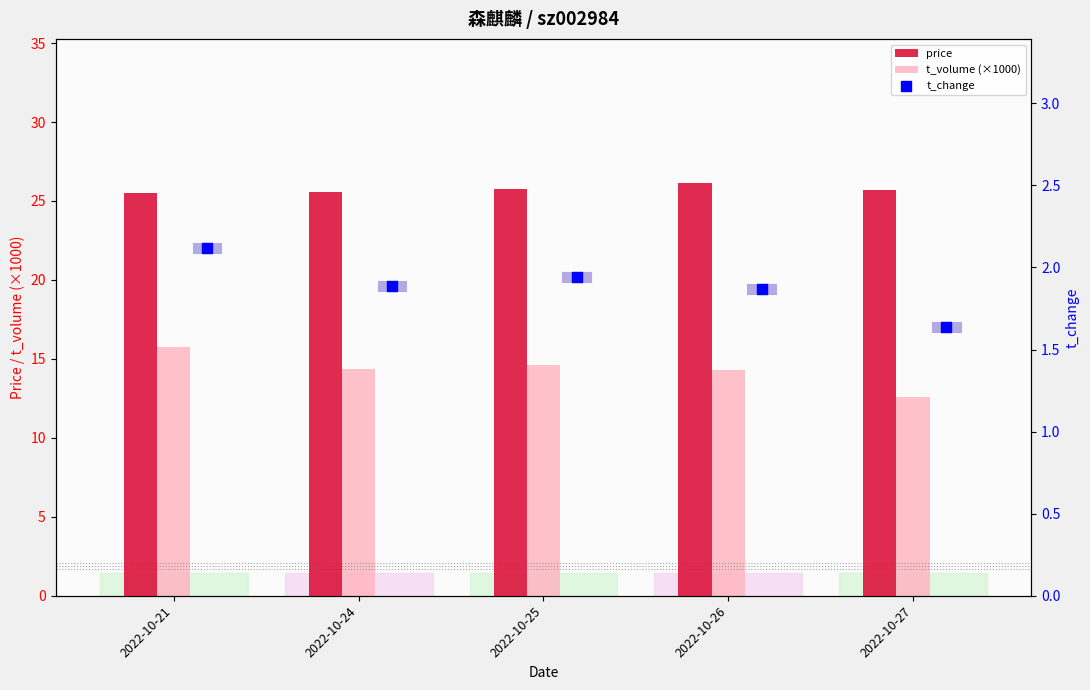

Which series has the largest total across all categories?

price